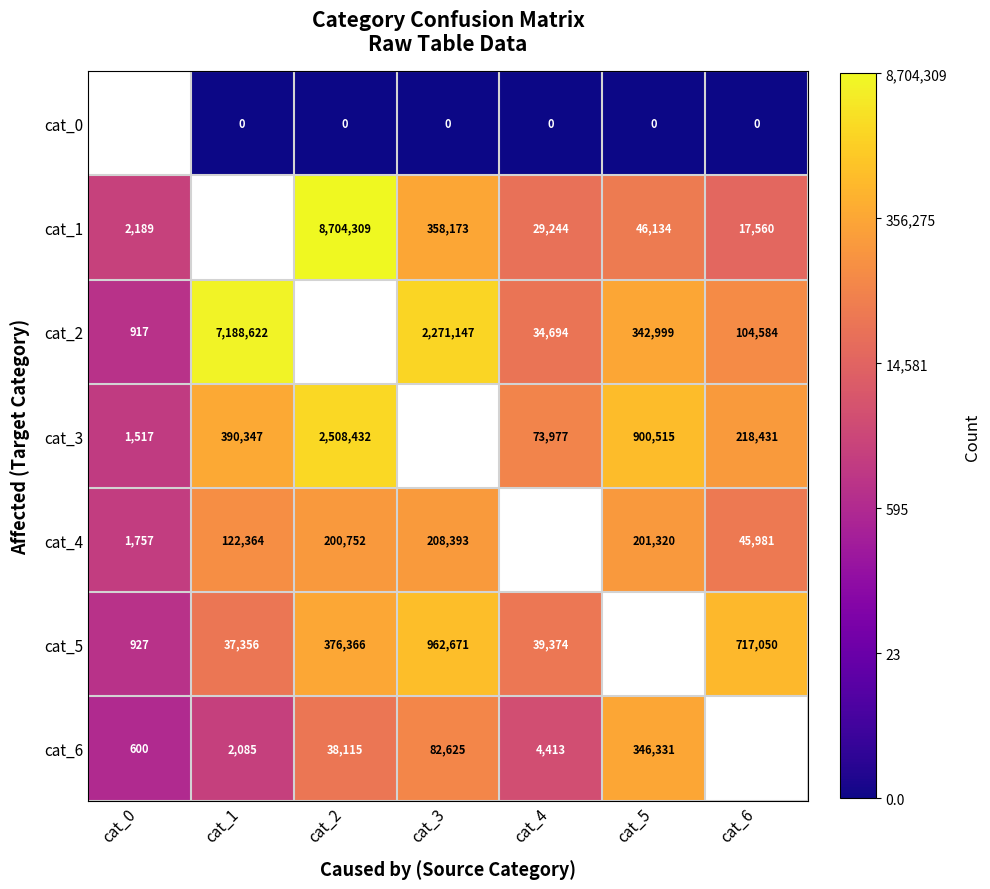

What is the sum of the cat_2 values at cat_0 and cat_1?

7189539